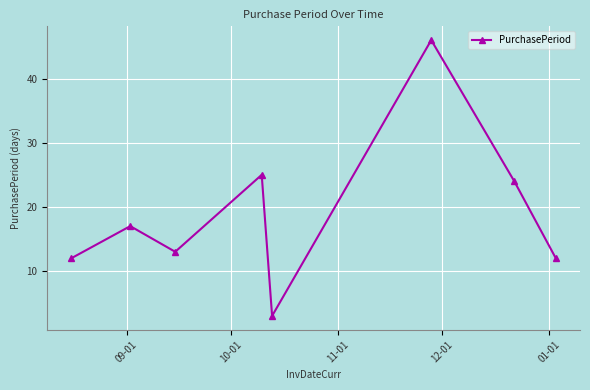

True or false: there are more than 1 points higher than both neighbors.

True